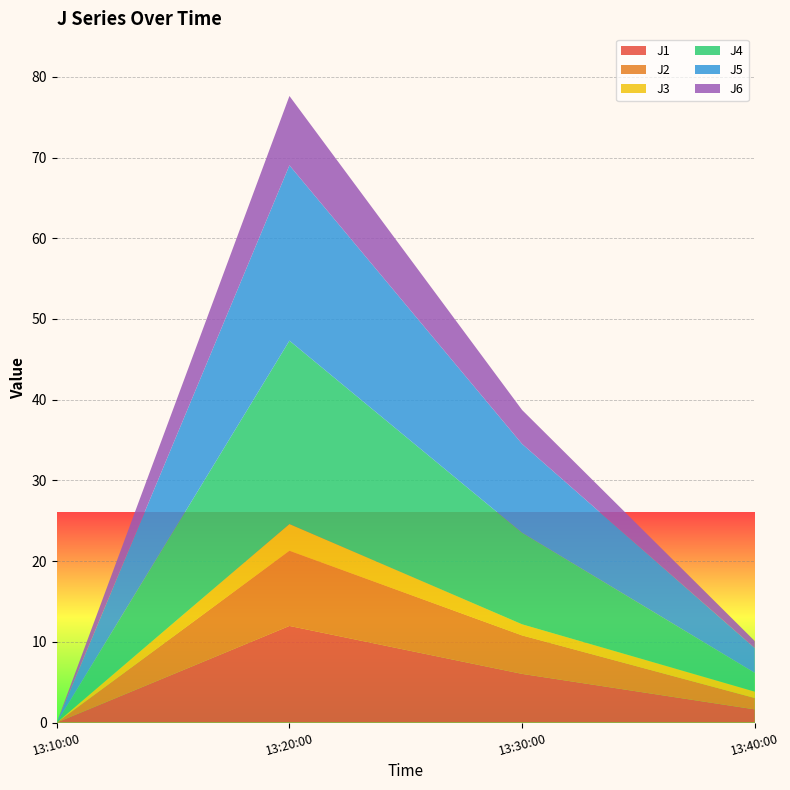

Reading left to right, what are all the values shown in this chart?

J1: 0.0	12.0	6.0	1.6
J2: 0.0	9.3	4.8	1.4
J3: 0.0	3.3	1.4	0.8
J4: 0.0	22.7	11.3	2.3
J5: 0.0	21.7	11.0	3.1
J6: 0.0	8.6	4.2	0.9